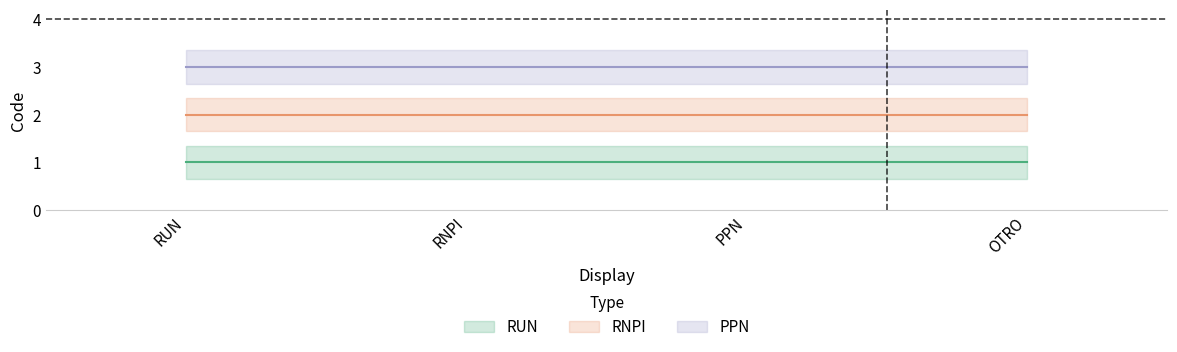

True or false: RUN has more than 0 interior local peaks.

False